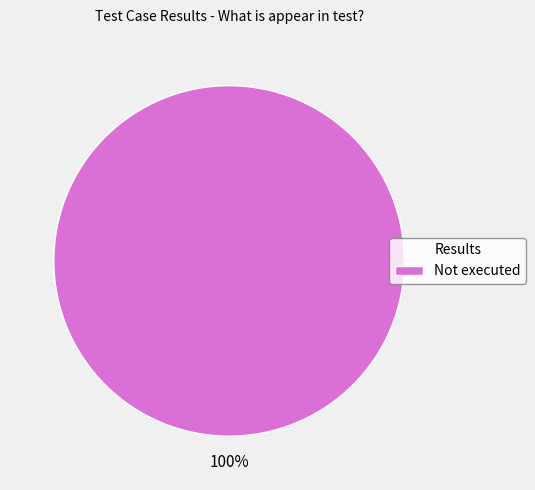

Rank the categories by value from lowest to highest.

Not executed